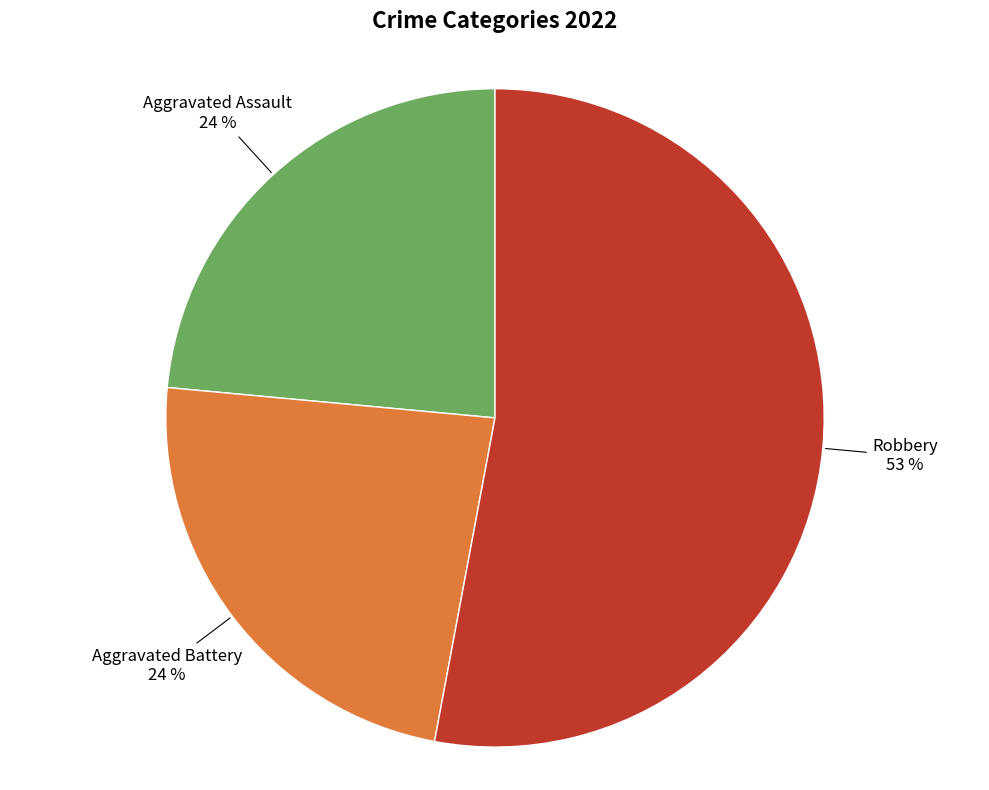

Is there any slice that represents more than half of the pie?

Yes